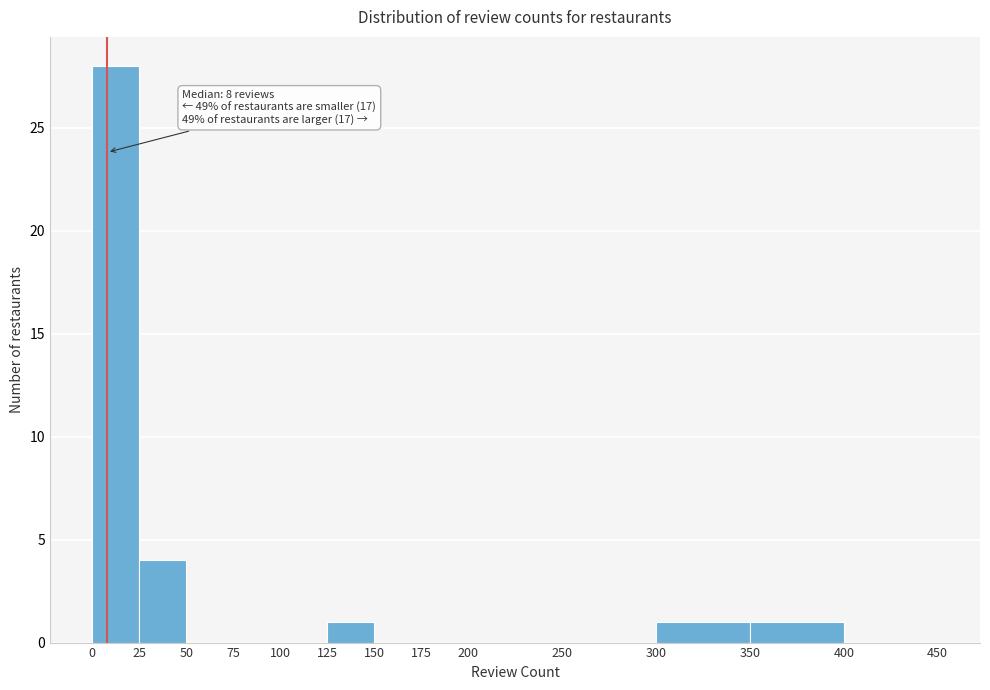

Over which range of the x-axis is the bar tallest?

0 to 25